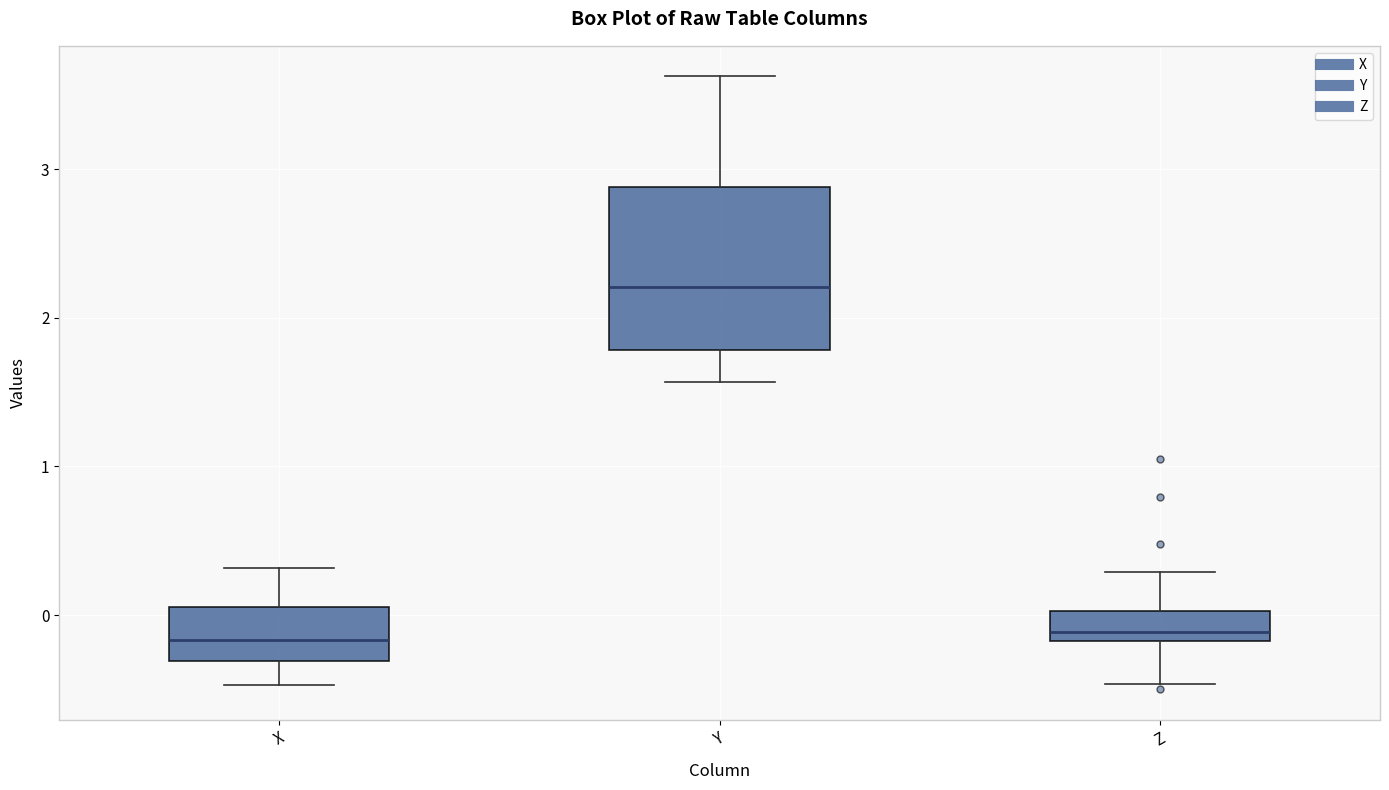

Reading left to right, read every box against the y-axis: the position of its median line, the range the box covers, and the ends of its whiskers. The values are not printed on the chart, so give them approximately, as read against the axis.

X: median -0.2, box -0.3 to 0.1, whiskers -0.5 to 0.3
Y: median 2.2, box 1.8 to 2.9, whiskers 1.6 to 3.6
Z: median -0.1, box -0.2 to 0.0, whiskers -0.5 to 0.3